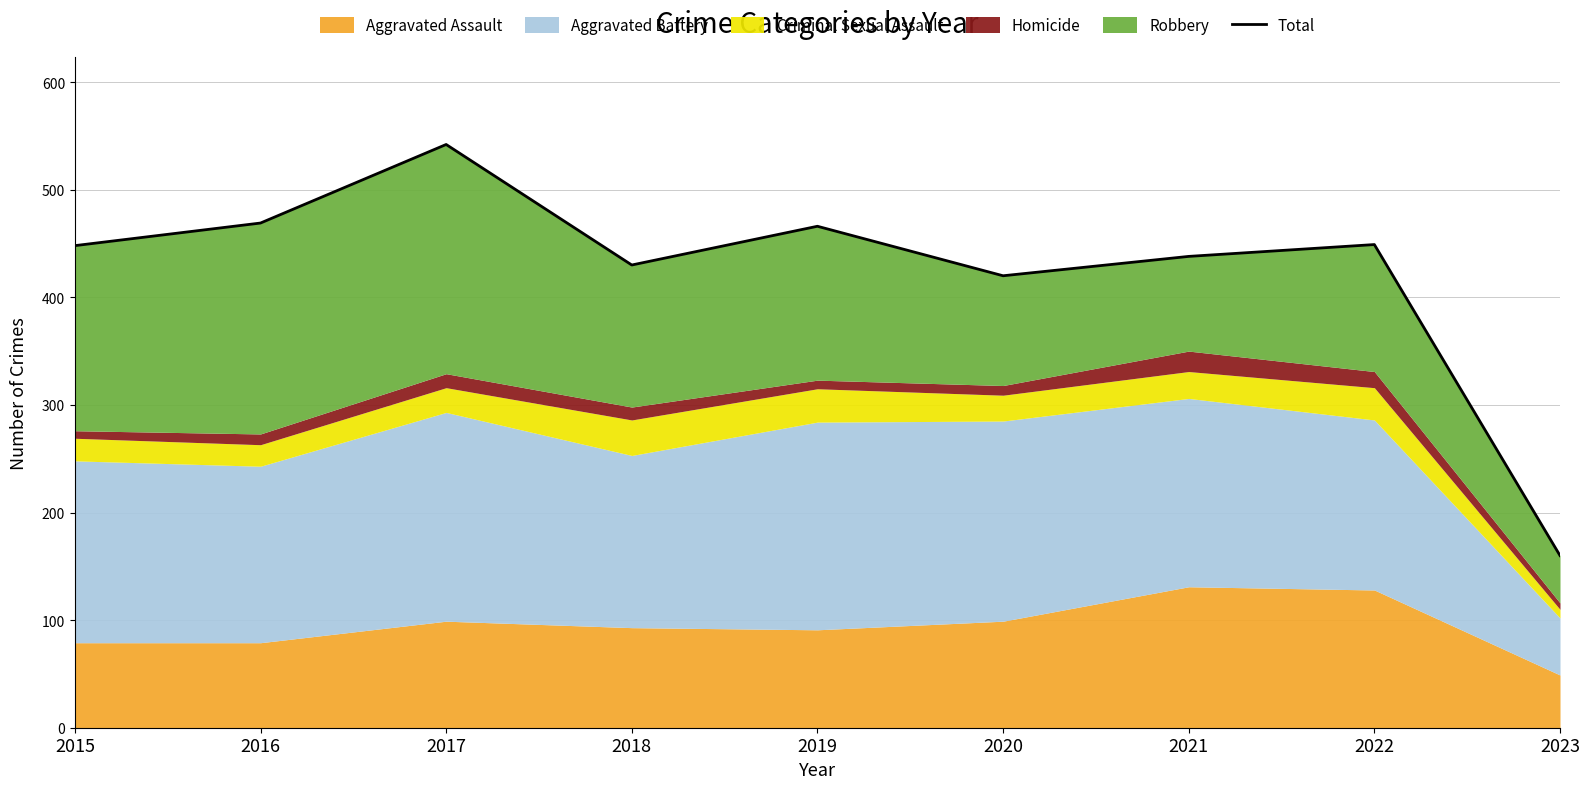

Does the chart have visible grid lines?

Yes